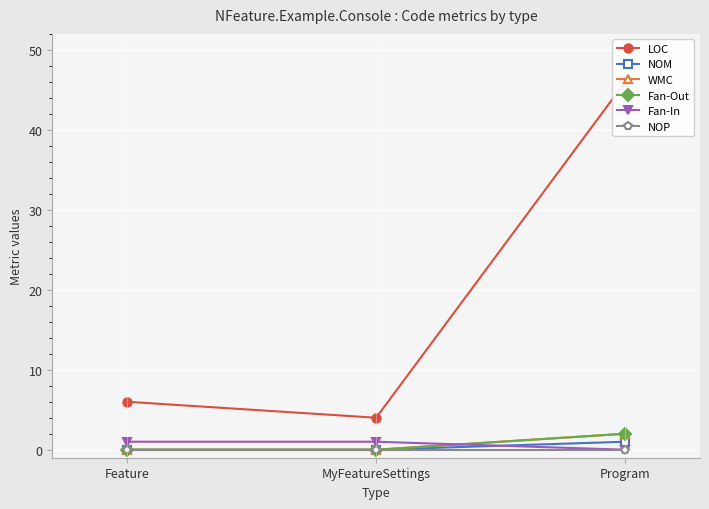

What is the difference between the maximum and minimum values in the WMC series?

2